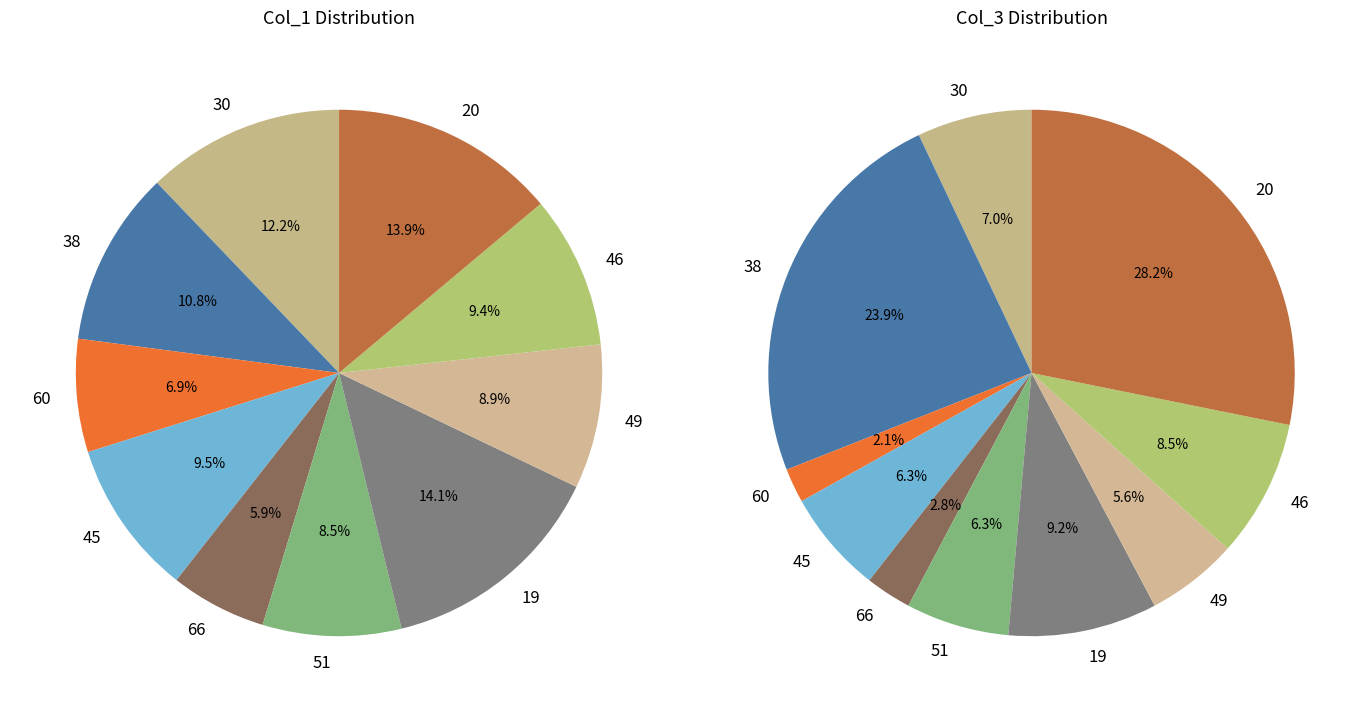

To the nearest percent, what is the average slice percentage?

10%